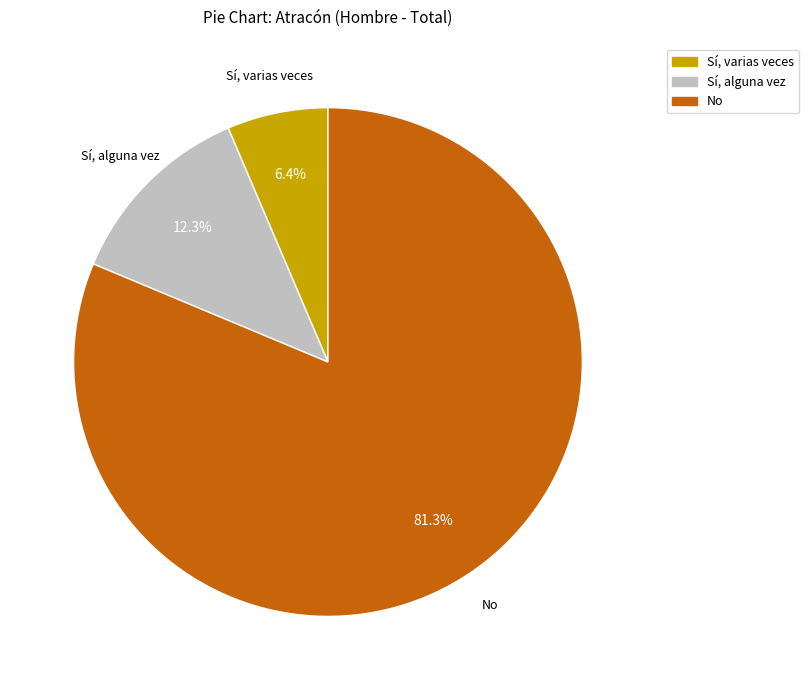

True or false: Sí, varias veces accounts for 14% of the total.

False